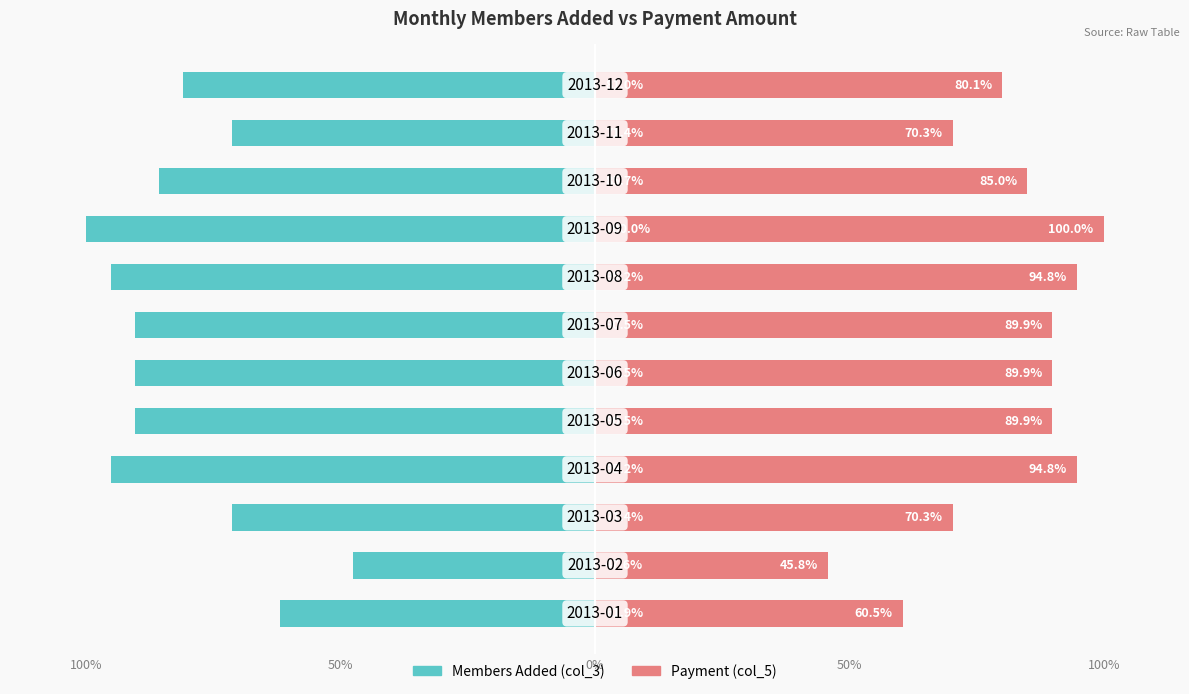

Which series has the largest total across all categories?

Payment (col_5)